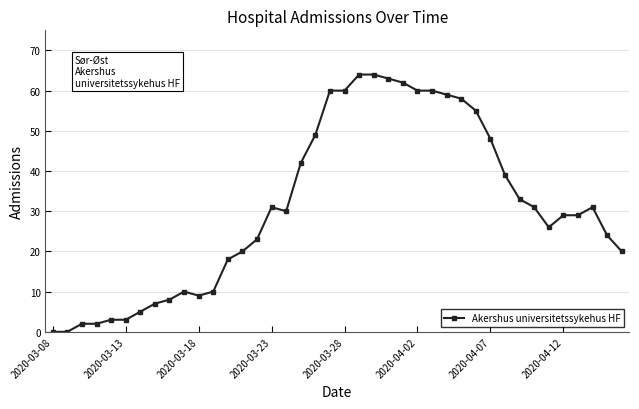

What is the greatest value displayed?

64